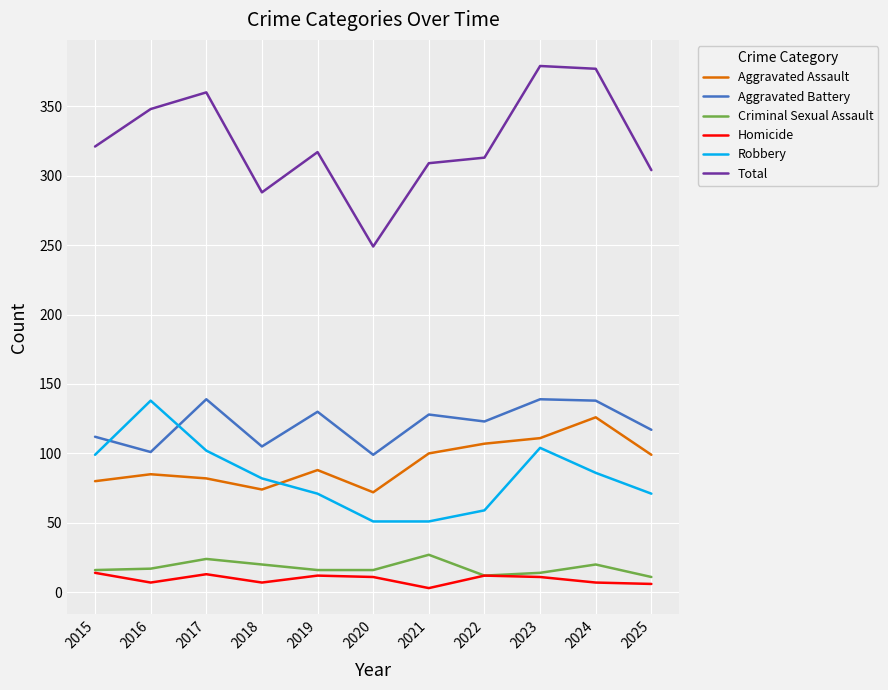

Is it true that Homicide equals 11 at 2020?

True